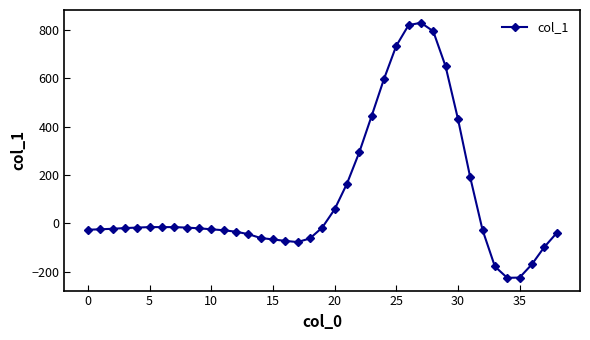

What is the value of the 22nd point from the left?

163